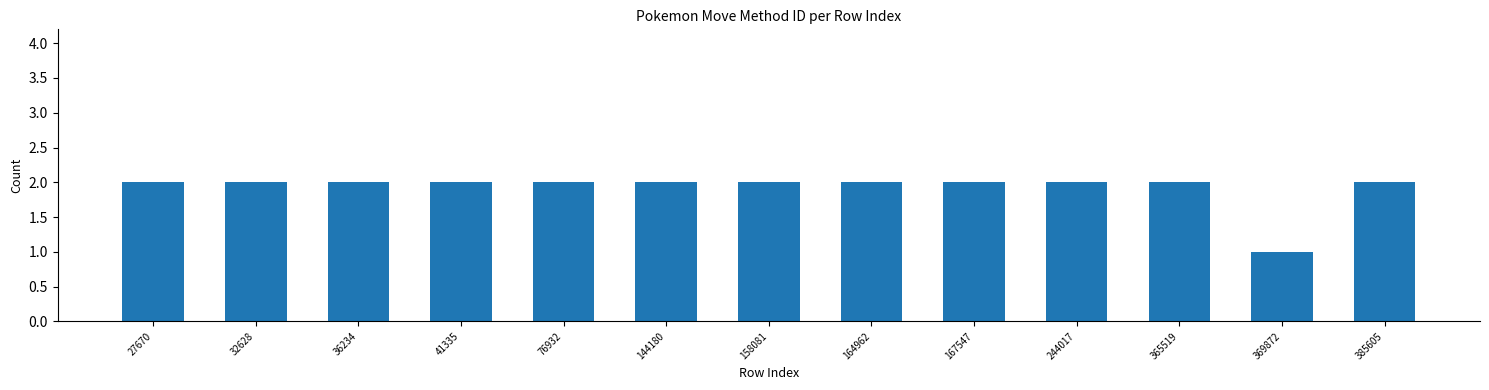

What is the value of the 6th bar from the left?

2